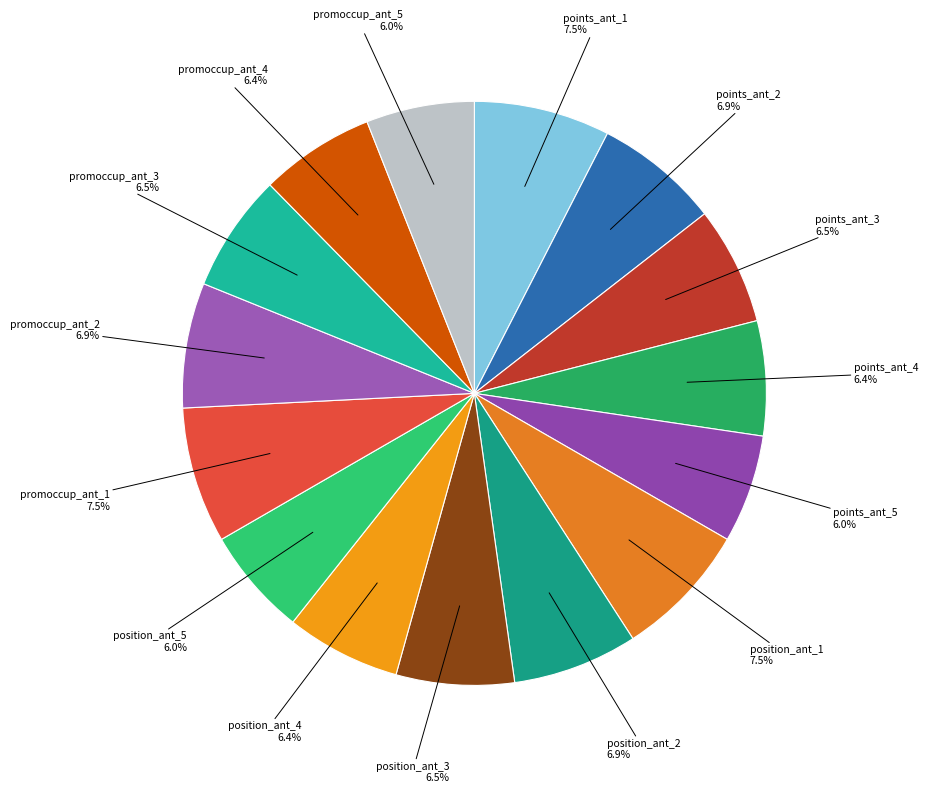

Count the number of slices in the pie.

15